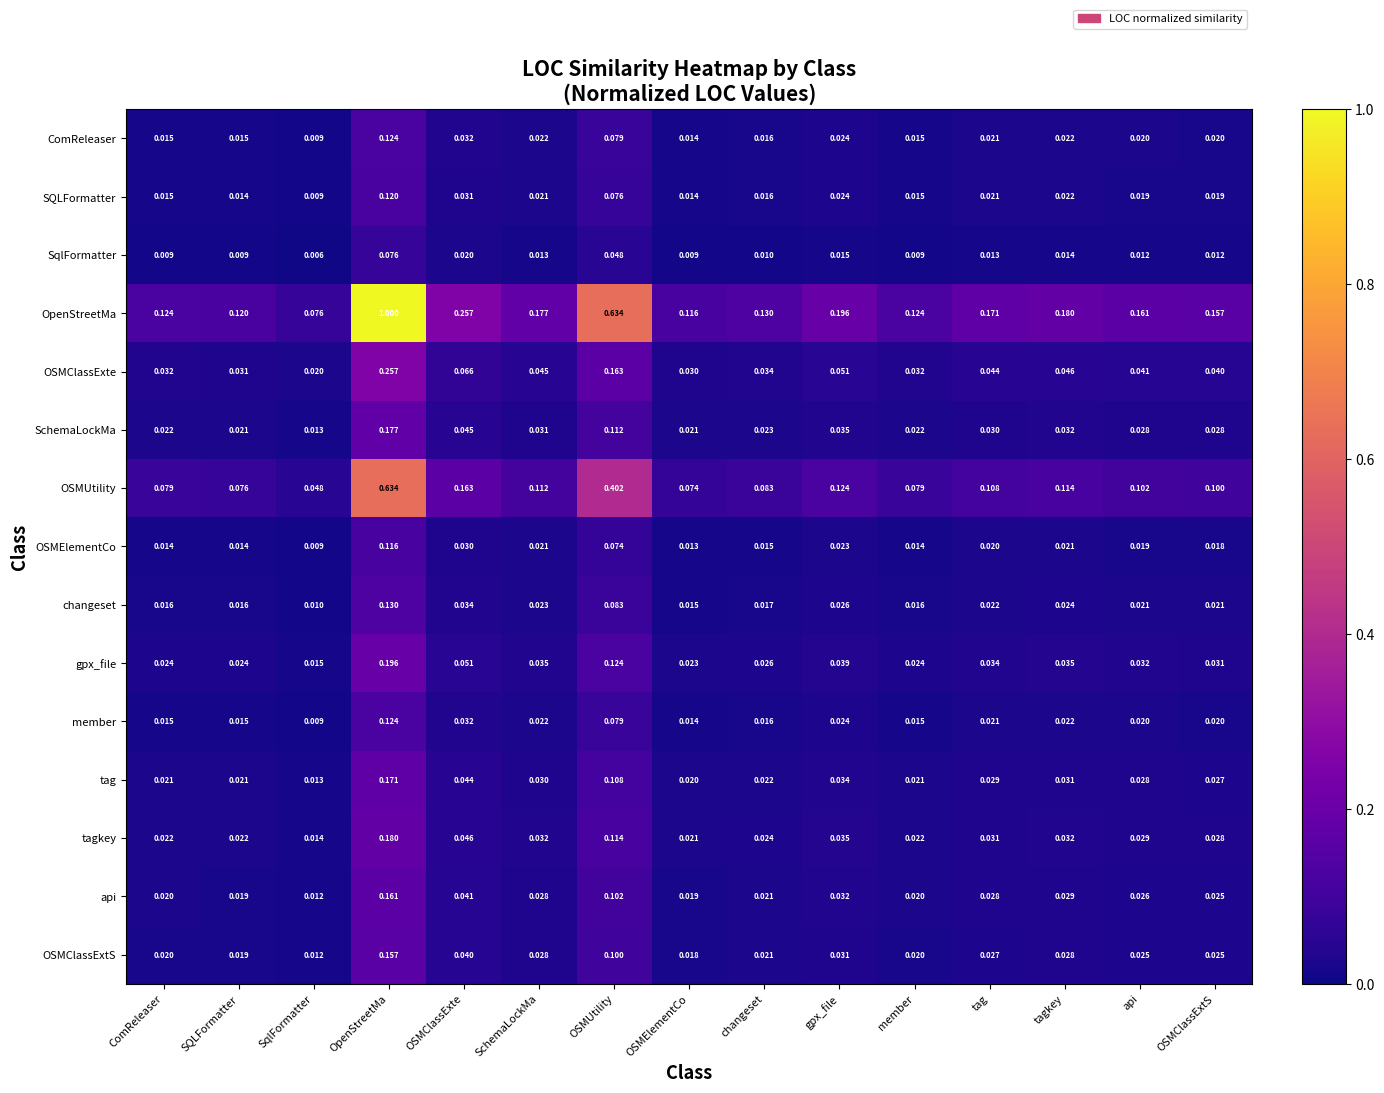

How many data points does each series have?

15